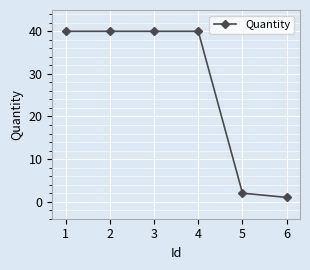

What is the change in value from 4 to 5?

-38